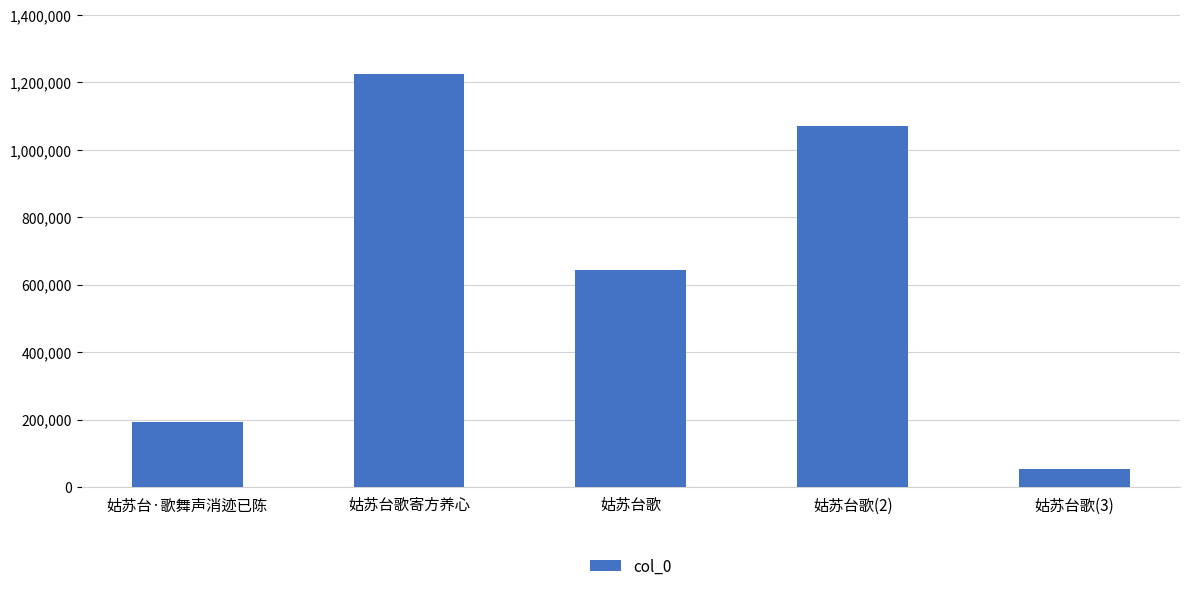

How many data points does each series have?

5